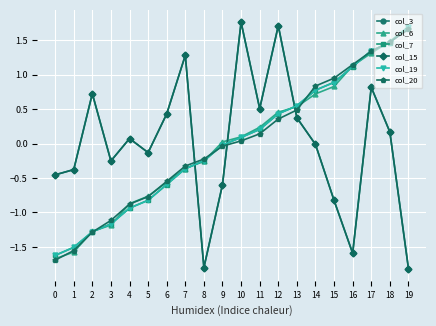

True or false: col_3 has a value of -2.6 at 16.

False